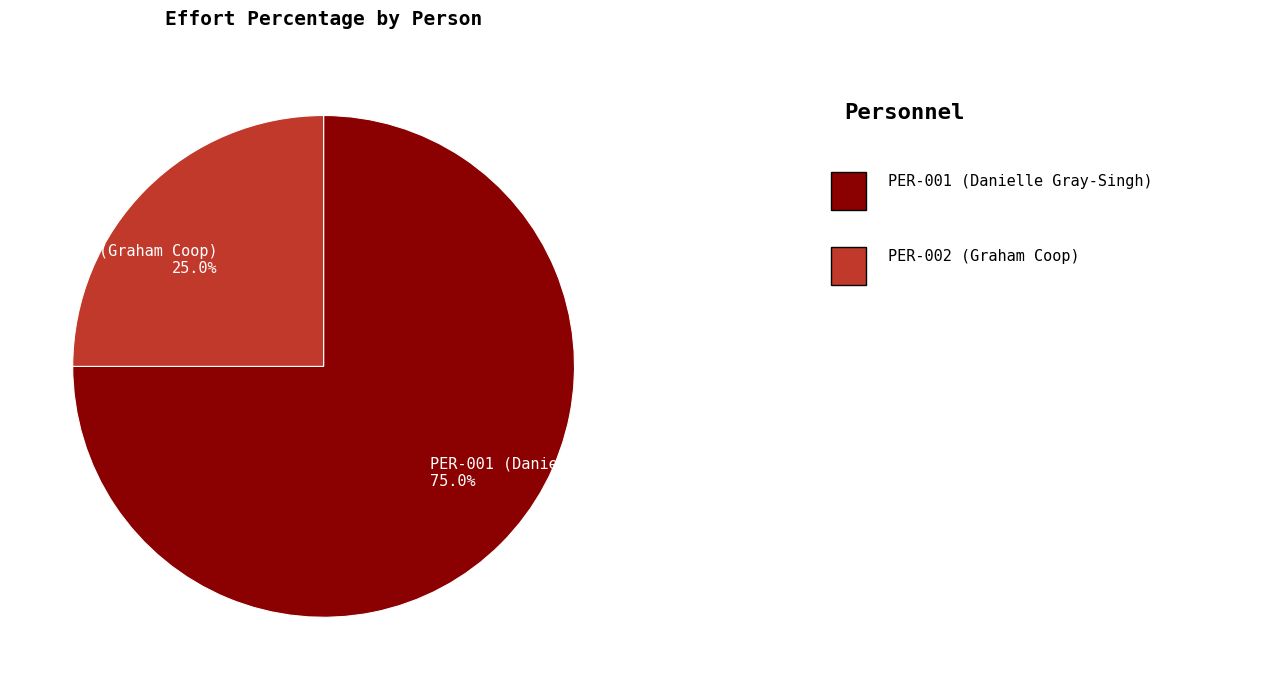

Is it true that PER-001 (Danielle Gray-Singh) is 75% of the pie?

True